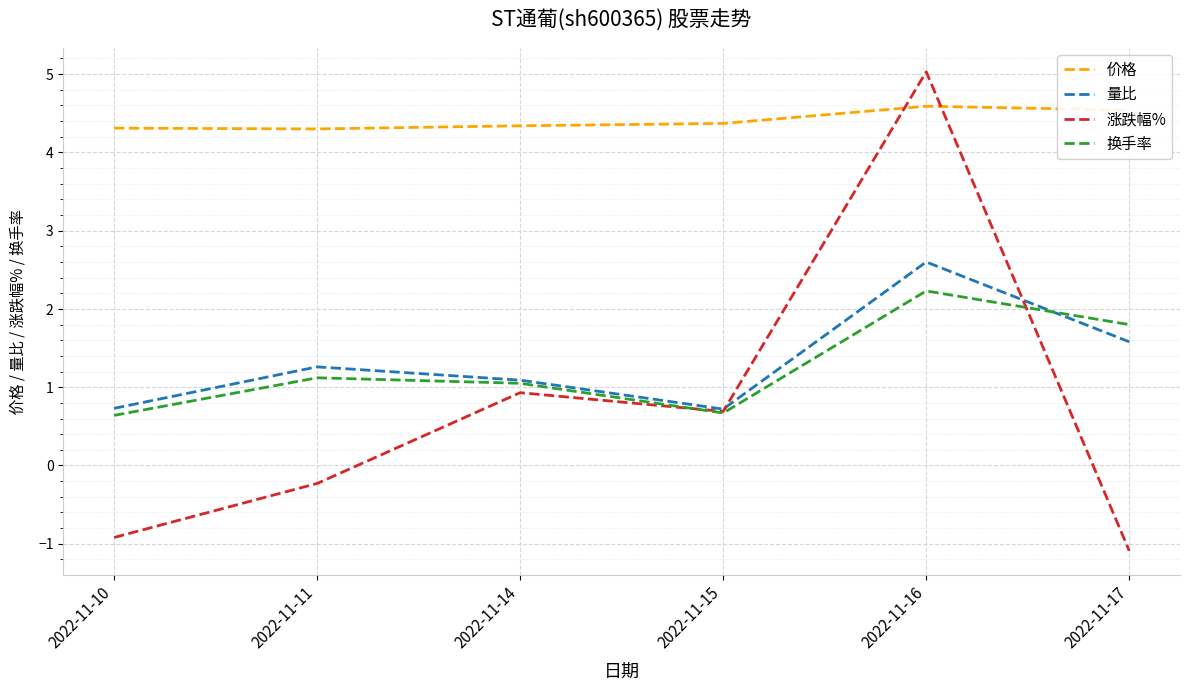

Is this an area chart (filled region under the line)?

No